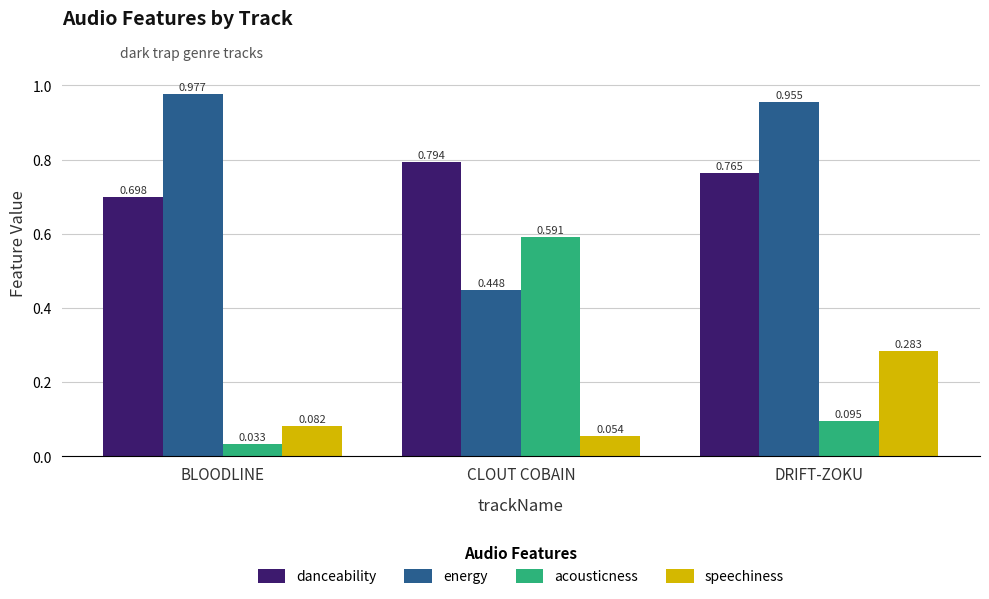

True or false: danceability has a value of 1.2 at BLOODLINE.

False